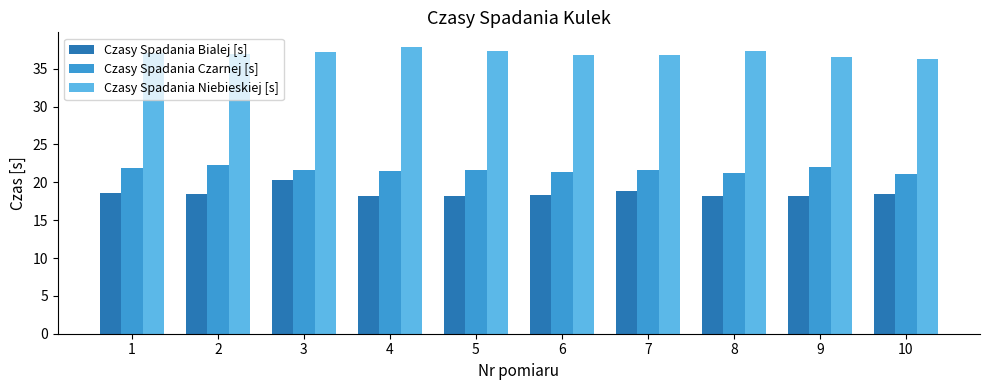

The value of Czasy Spadania Czarnej [s] at 1 is 21.8. True or false?

True